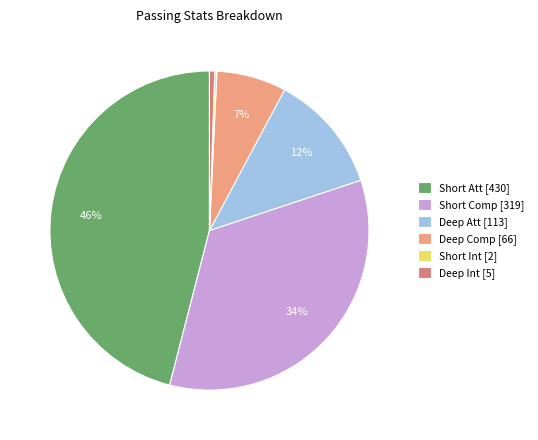

Between Deep Int [5] and Short Att [430], which is larger?

Short Att [430]